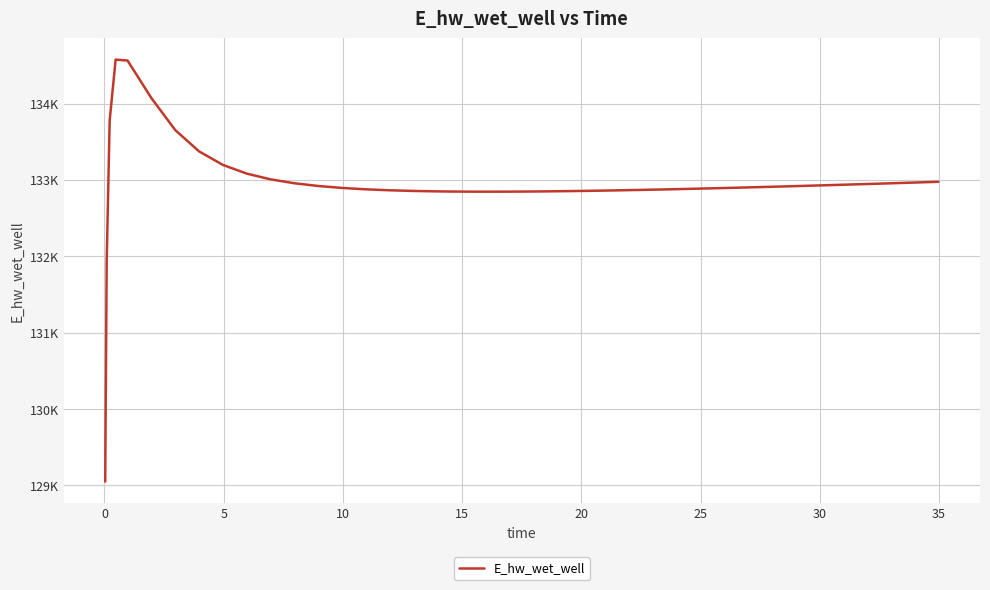

What is the maximum value shown in the chart?

134576.4